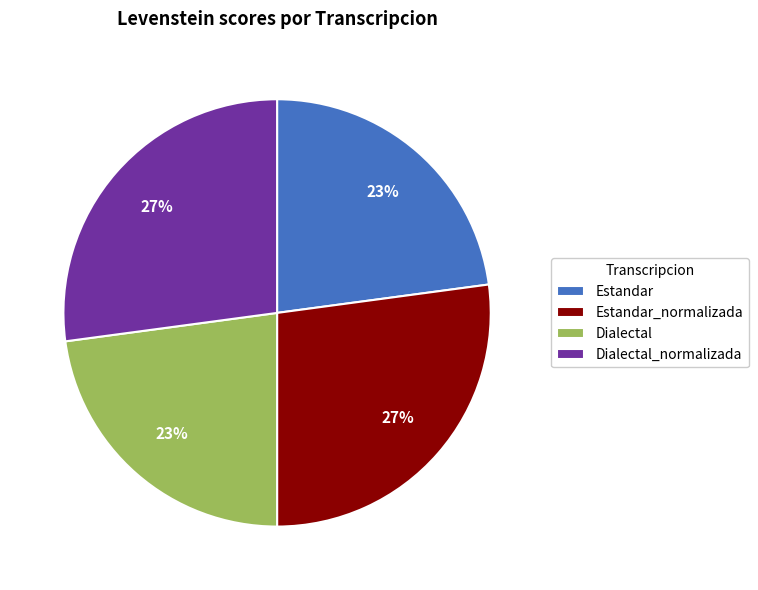

What percentage is the Estandar_normalizada slice, to the nearest percent?

27%